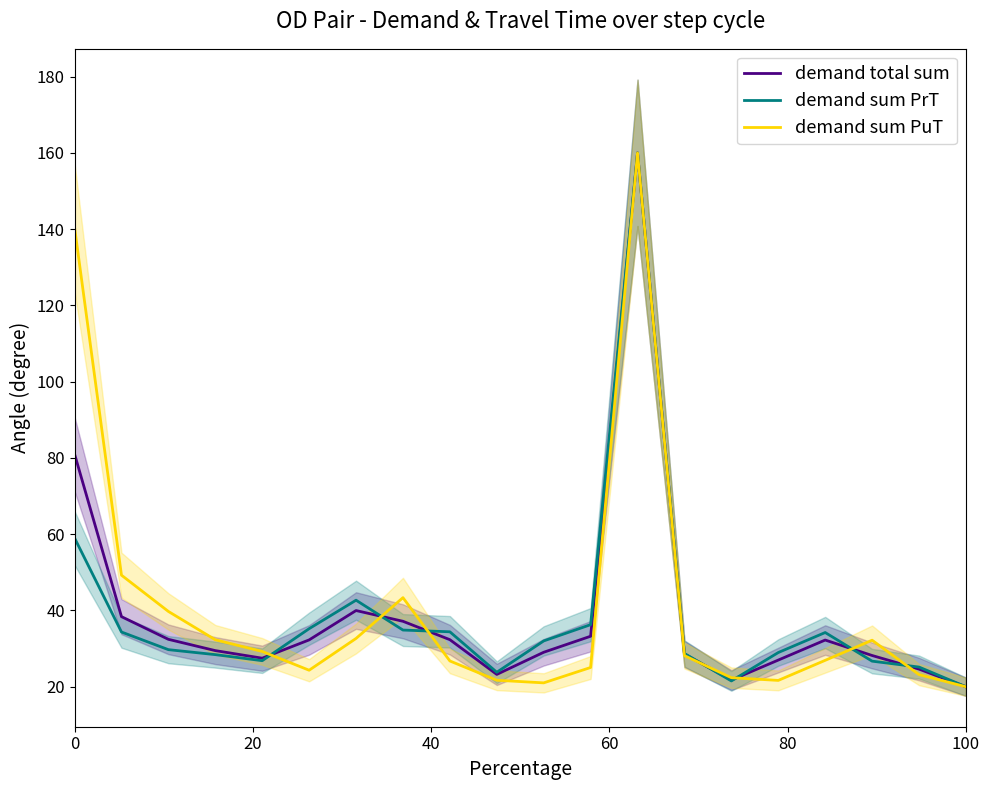

Rank the series by their maximum value, from highest to lowest.

demand total sum, demand sum PrT, demand sum PuT